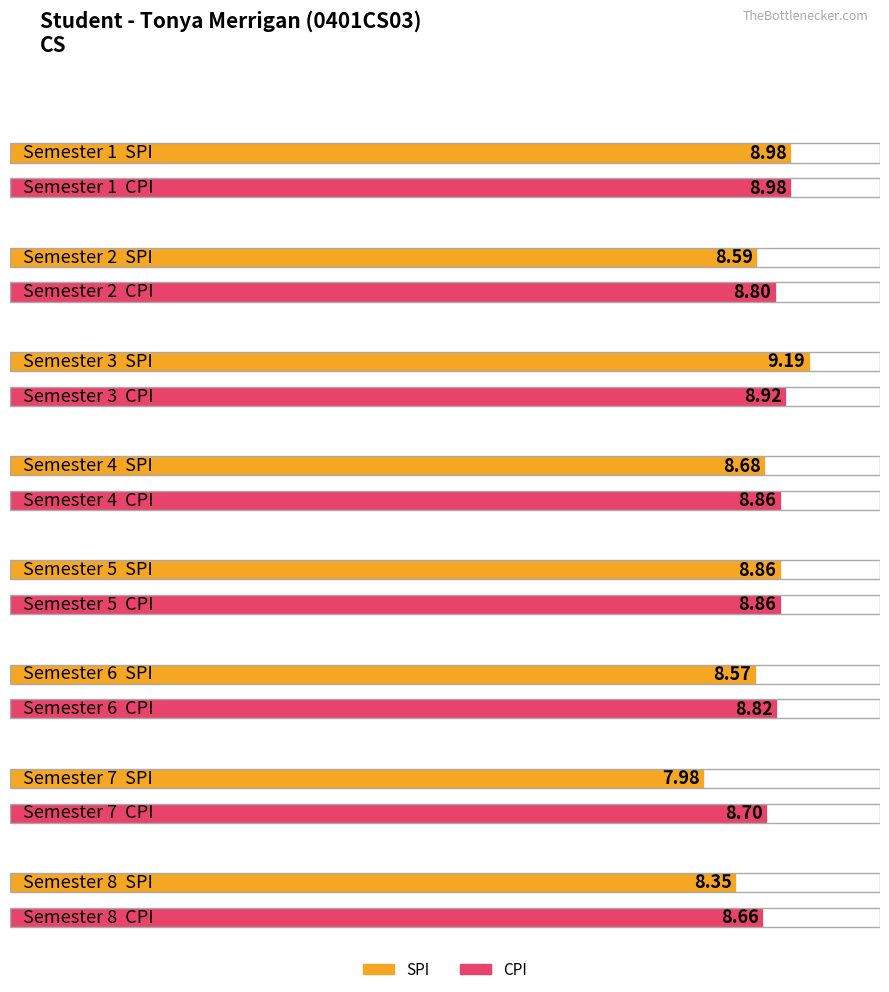

Is it true that CPI equals 5.9 at 8?

False